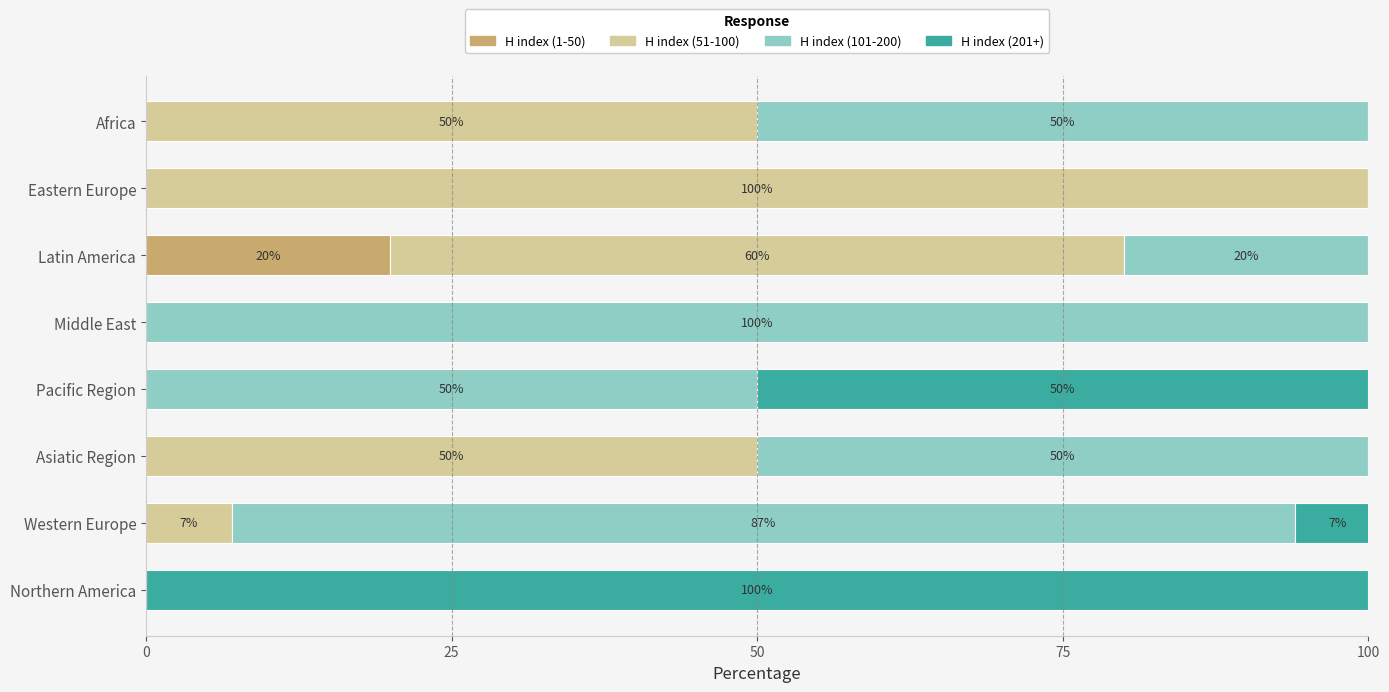

What is the maximum value for H index (1-50)?

20